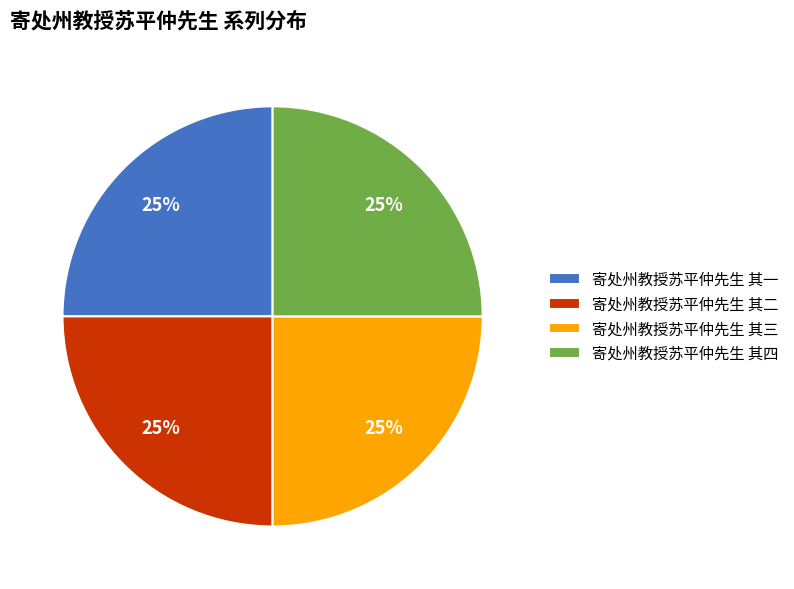

To the nearest percent, what portion does 寄处州教授苏平仲先生 其二 represent?

25%